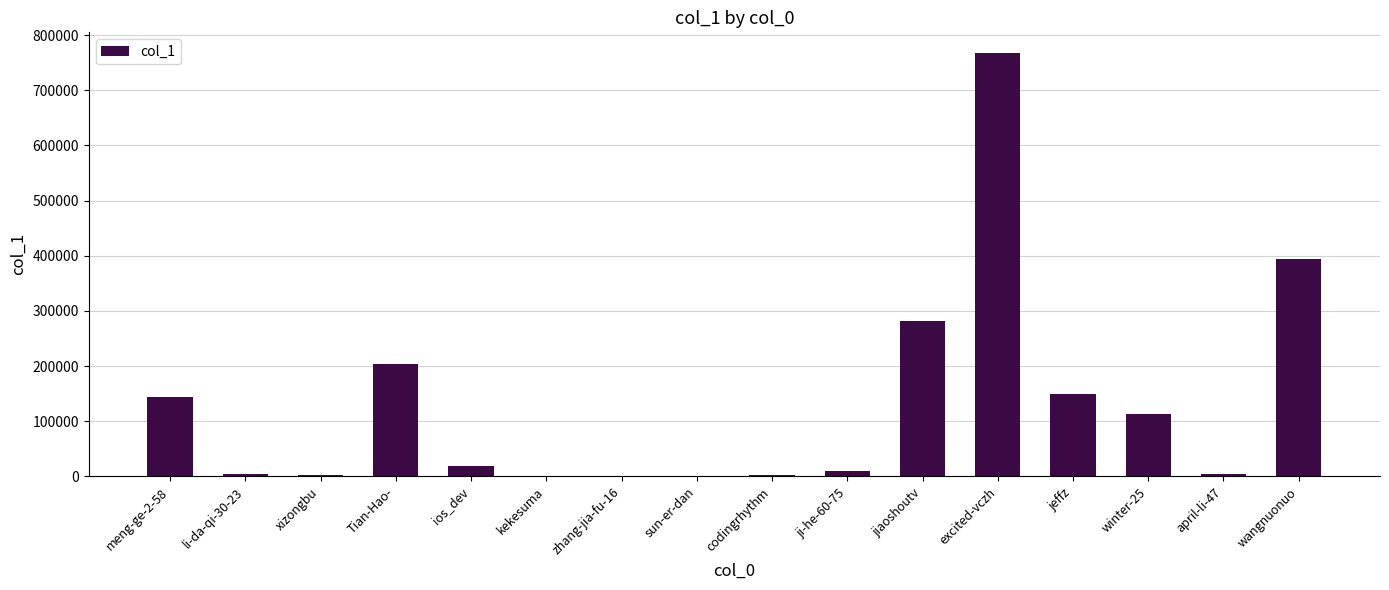

Which category has the highest value across all series?

excited-vczh